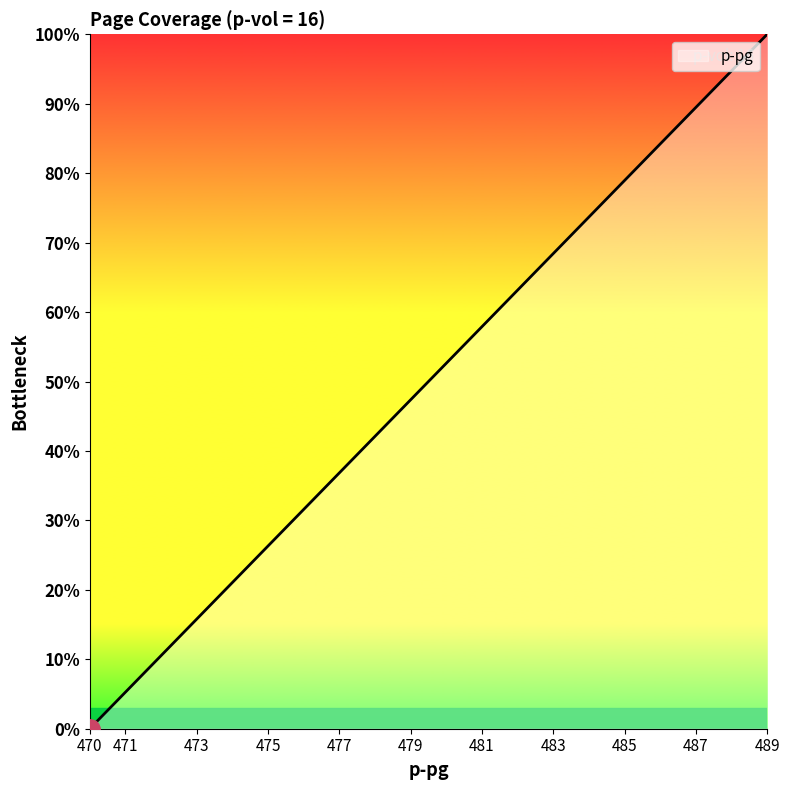

What is the maximum value shown in the chart?

100.0